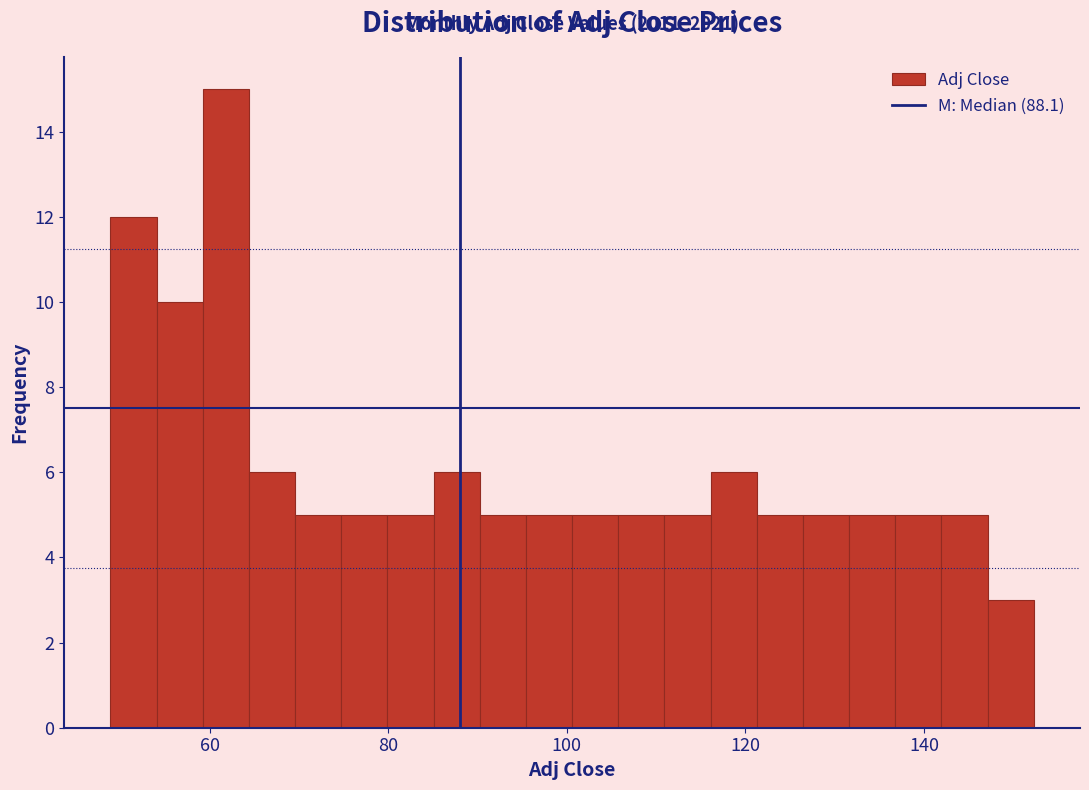

Read against the x-axis, roughly where is the centre of the tallest bar?

62